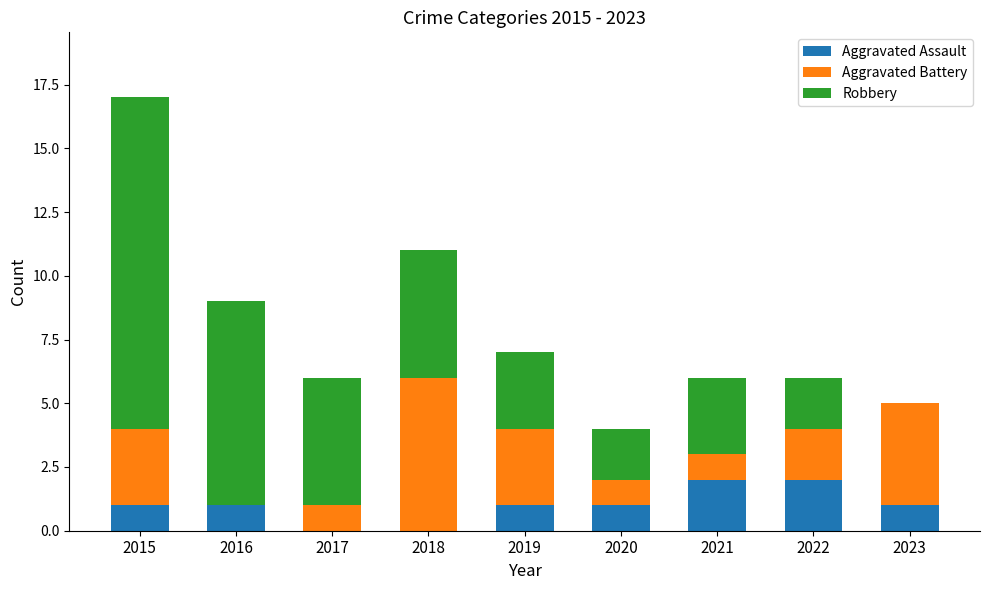

Are the bars horizontal?

No